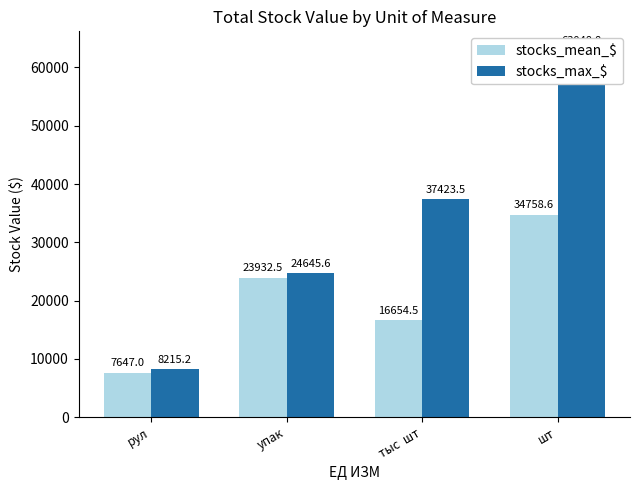

Where does the stocks_mean_$ series first go above 23932?

упак